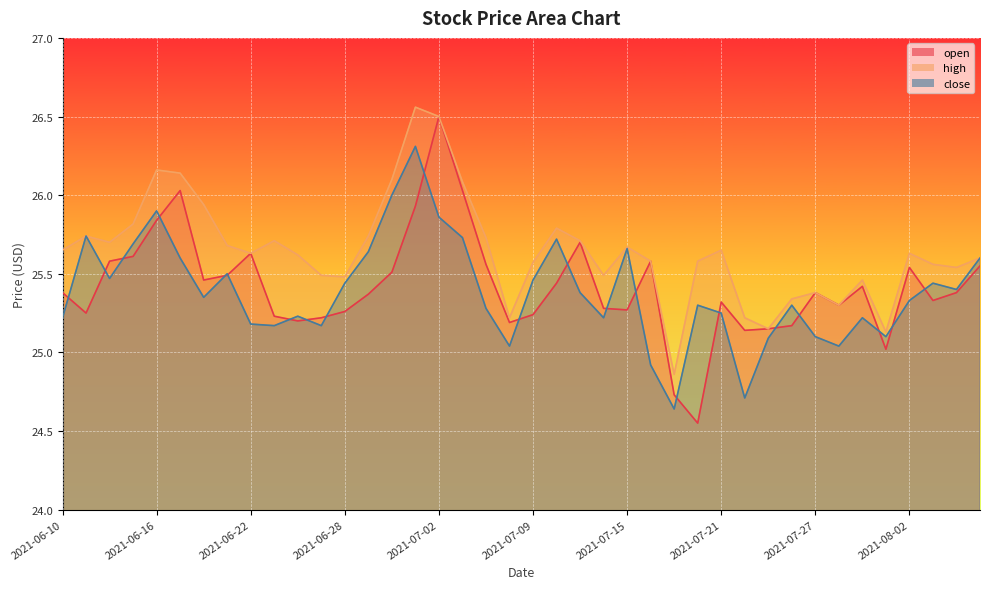

How many lines are shown in the chart?

3